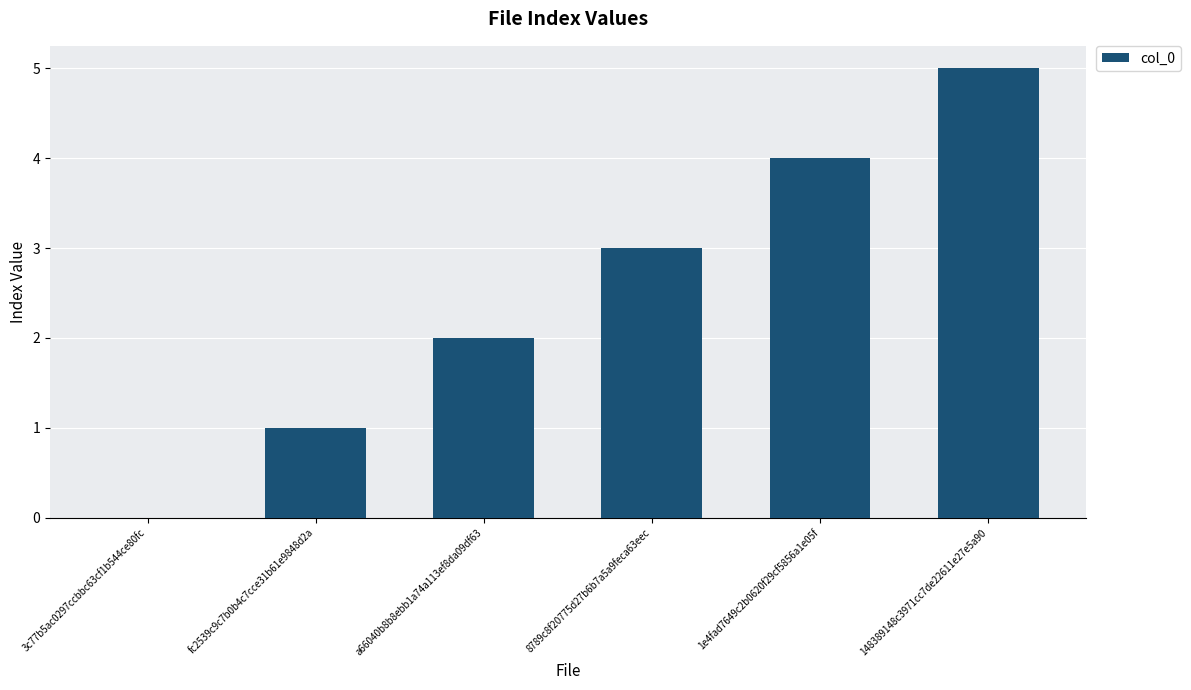

How many values are between 1 and 4?

4